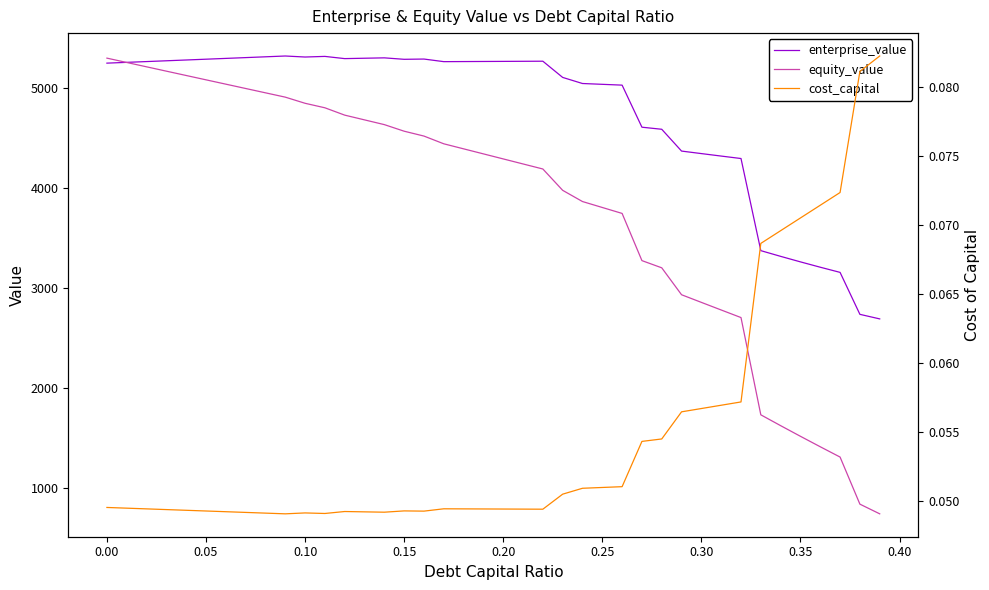

How many data points does each series have?

40